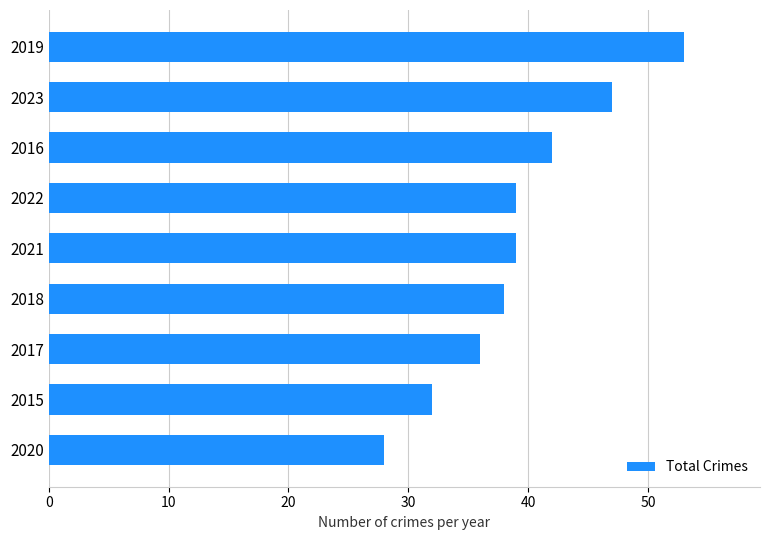

What is the difference between the maximum and second lowest values?

21